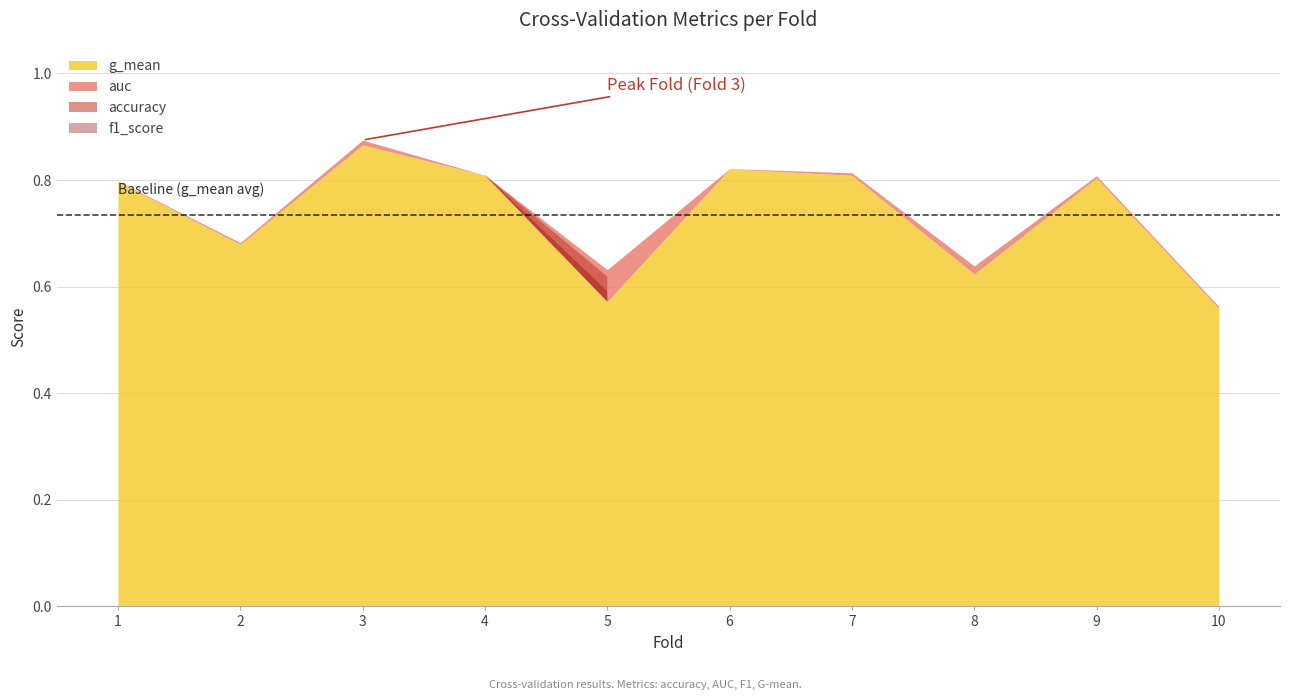

What is the approximate value of auc at 5?

0.6